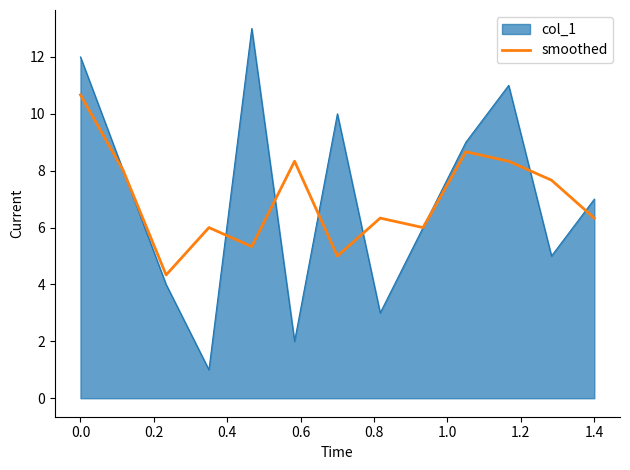

What is the maximum value for col_1?

13.0